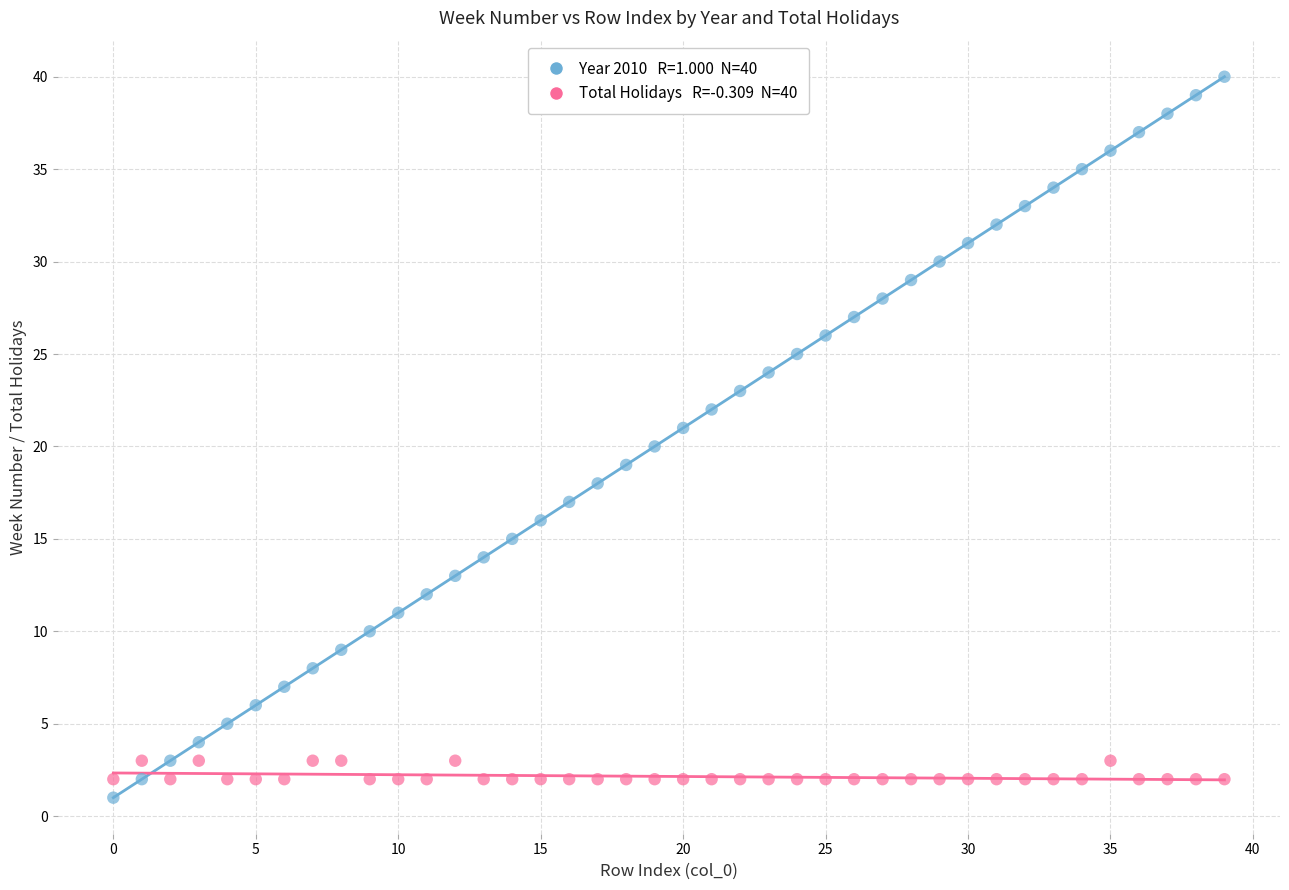

Across all data points, what is the range of Y values (max minus min)?

39